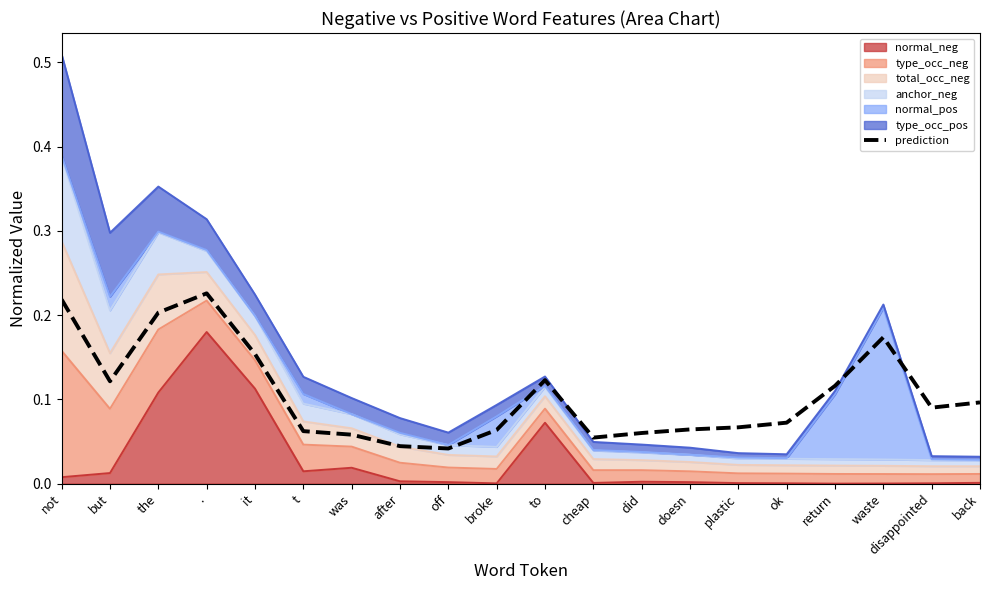

Reading left to right, what are all the values shown in this chart?

not=0.2	but=0.1	the=0.2	.=0.2	it=0.2	t=0.1	was=0.1	after=0.0	off=0.0	broke=0.1	to=0.1	cheap=0.1	did=0.1	doesn=0.1	plastic=0.1	ok=0.1	return=0.1	waste=0.2	disappointed=0.1	back=0.1